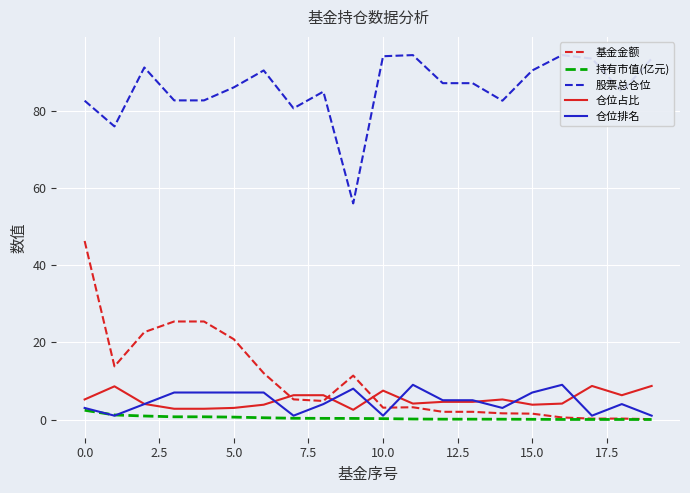

Which category has the highest value across all series?

11